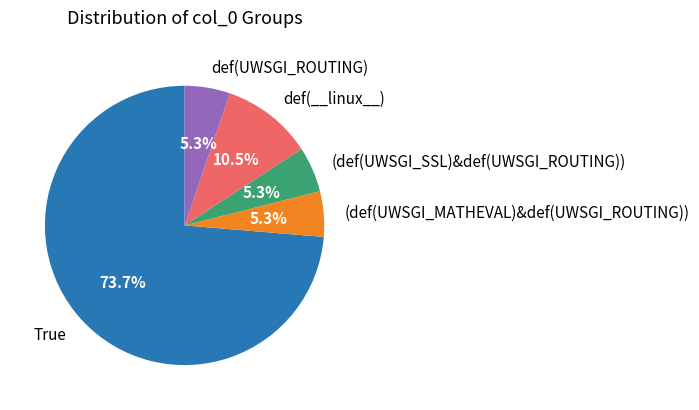

How many segments does this pie chart have?

5